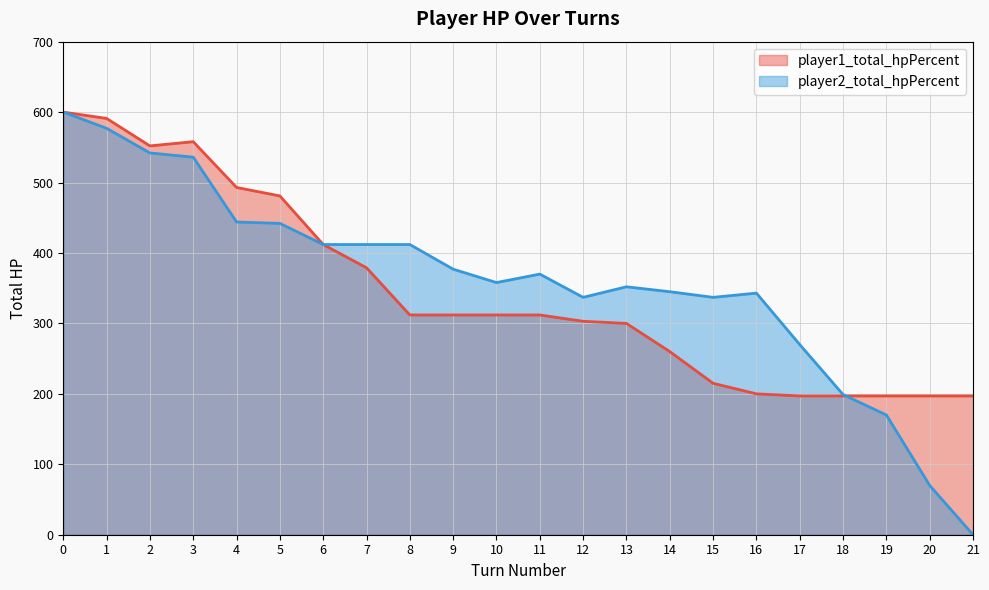

The player1_total_hpPercent series shows 600 at 0. True or false?

True